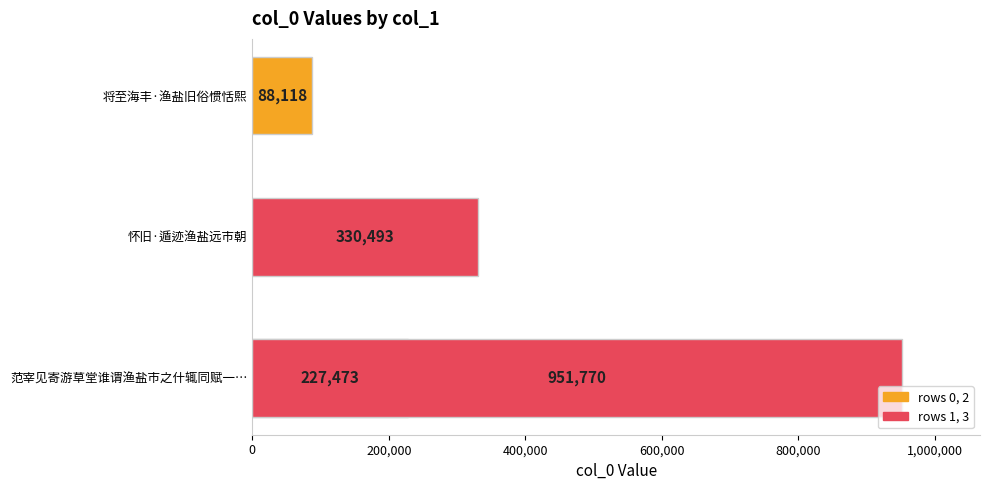

What is the difference between the second highest and minimum values?

242375